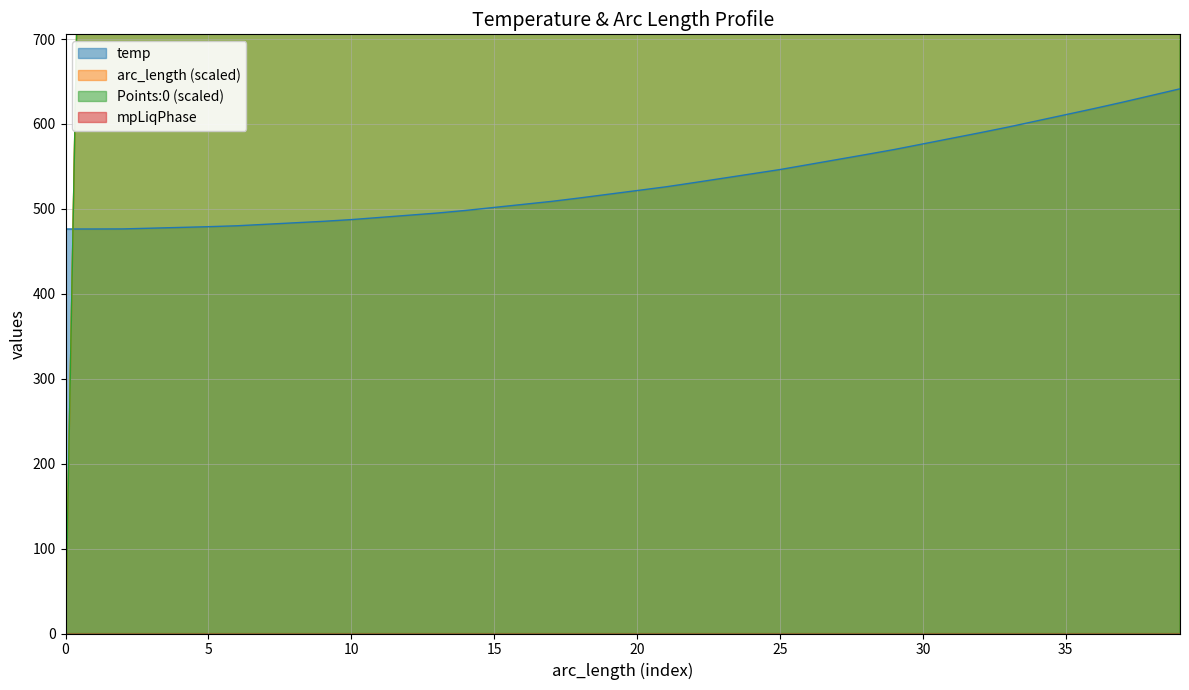

The value of temp at 25 is 379.9. True or false?

False